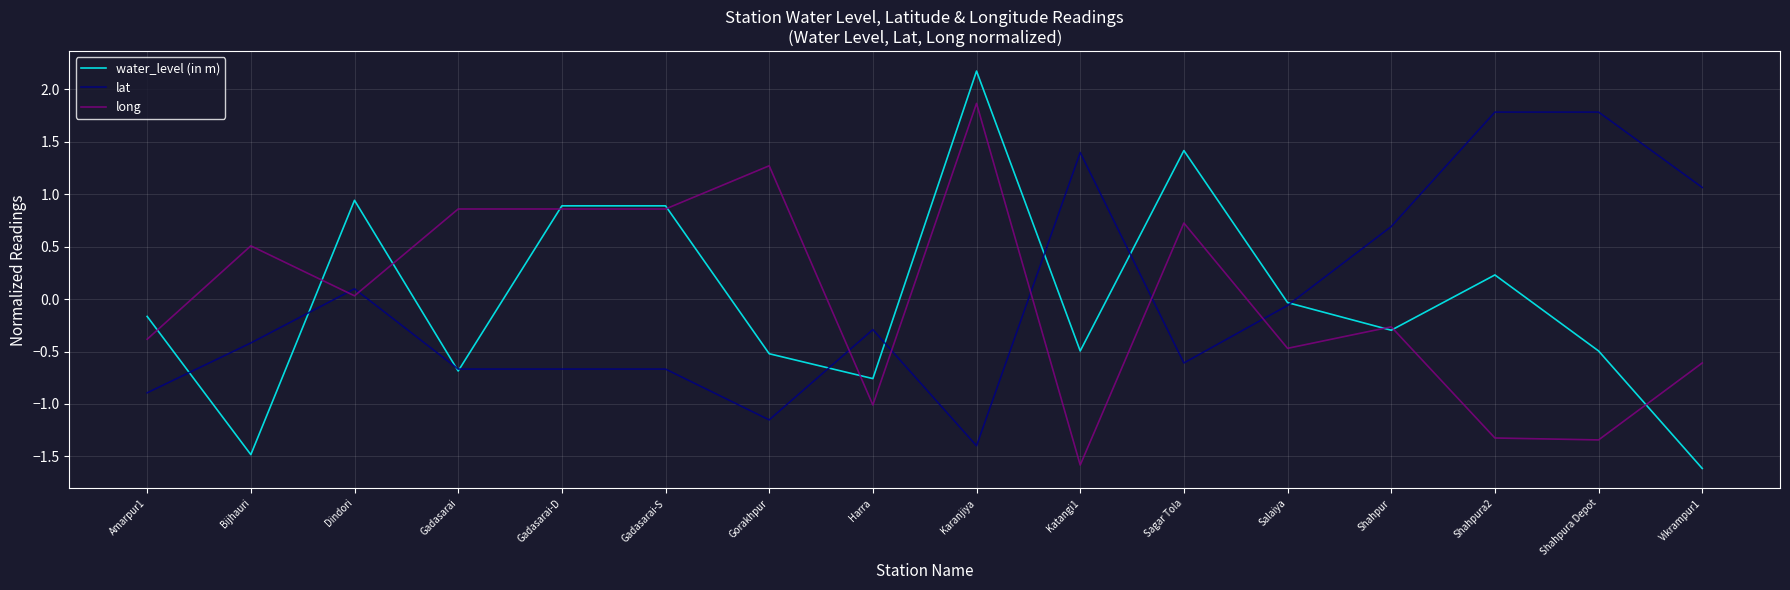

At Shahpura Depot, list the series in order from smallest to largest.

long, water_level (in m), lat